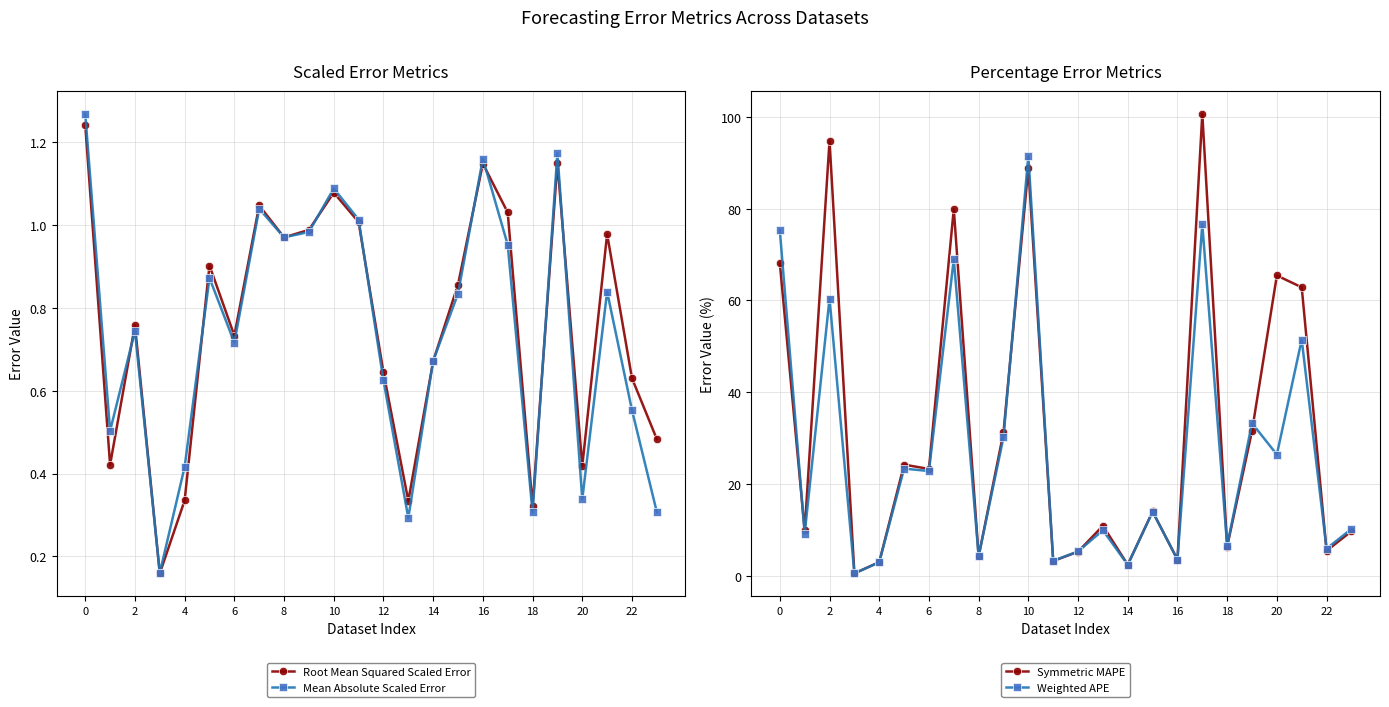

True or false: Mean Absolute Scaled Error has more than 0 points higher than both neighbors.

True